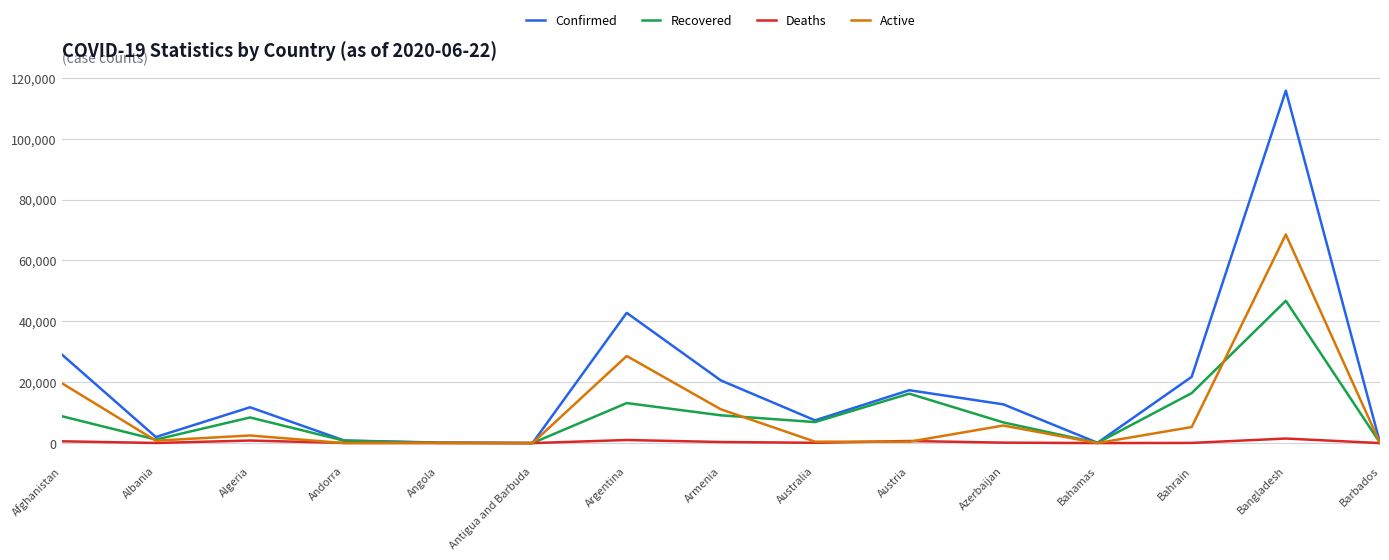

The value of Recovered at Algeria is 8422. True or false?

True